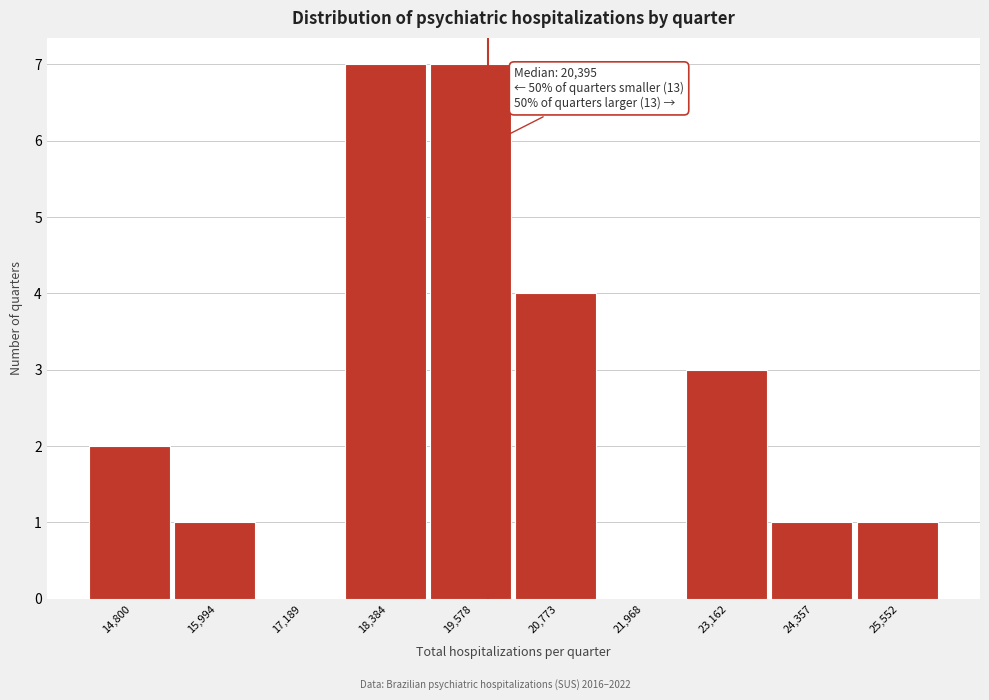

Reading left to right, list all the values displayed in this chart.

14,800=2	15,994=1	17,189=0	18,384=7	19,578=7	20,773=4	21,968=0	23,162=3	24,357=1	25,552=1